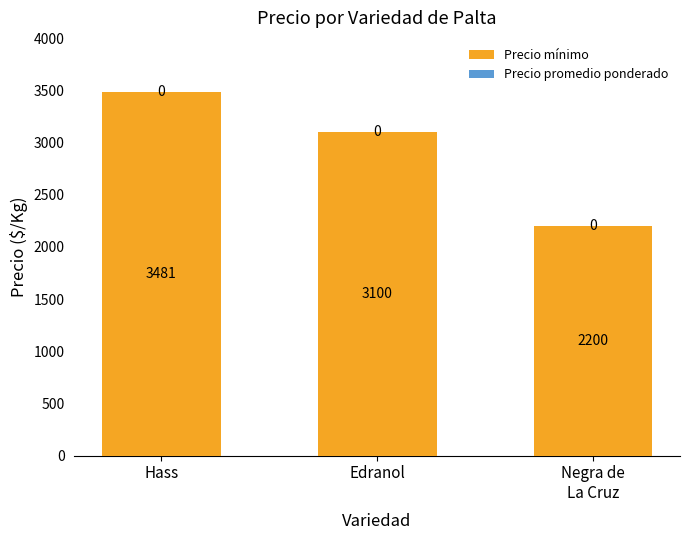

What is the value of the 1st bar from the left?

3481